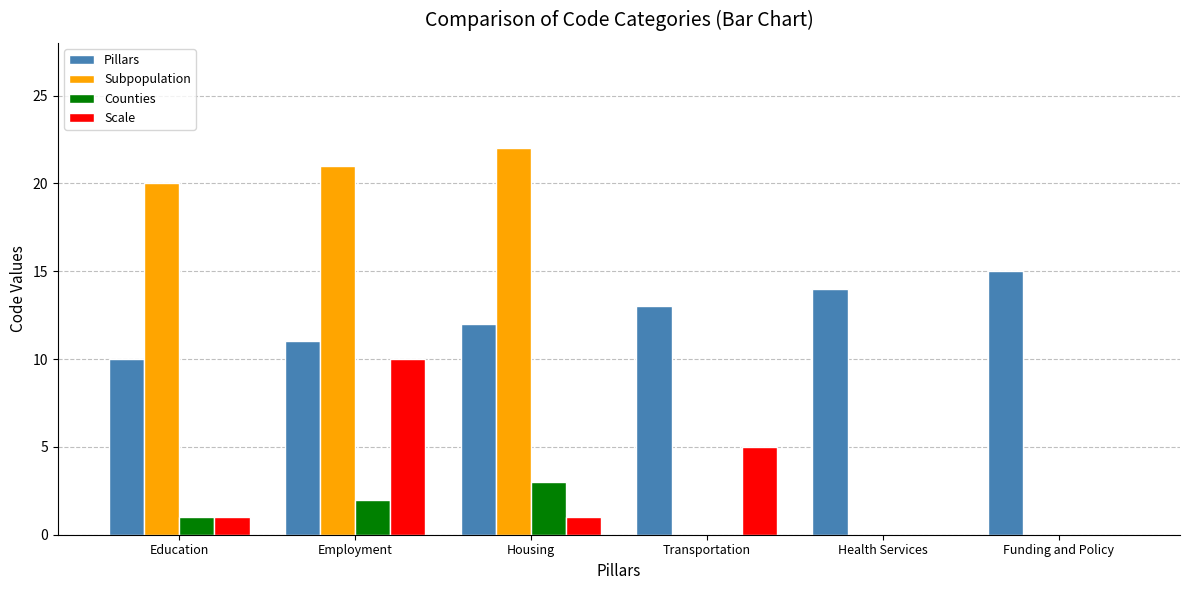

Which series changed the most between Education and Employment?

Scale